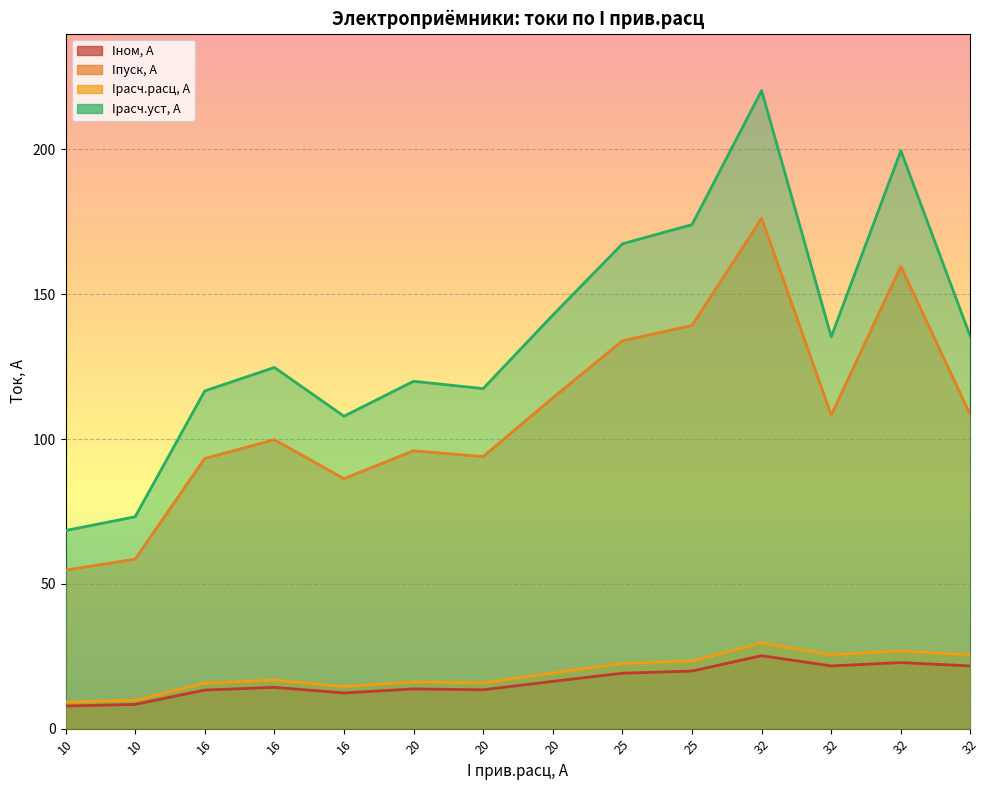

True or false: Iпуск, А and Iрасч.уст, А intersect in this chart.

False